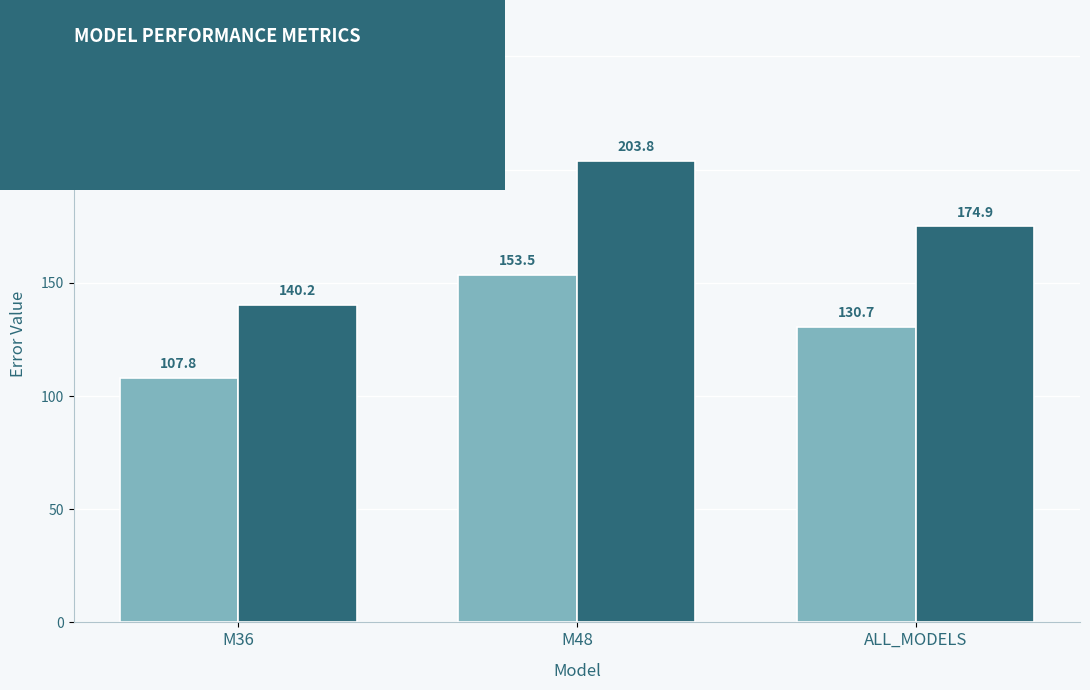

What is the label of the 3rd bar from the right?

M36